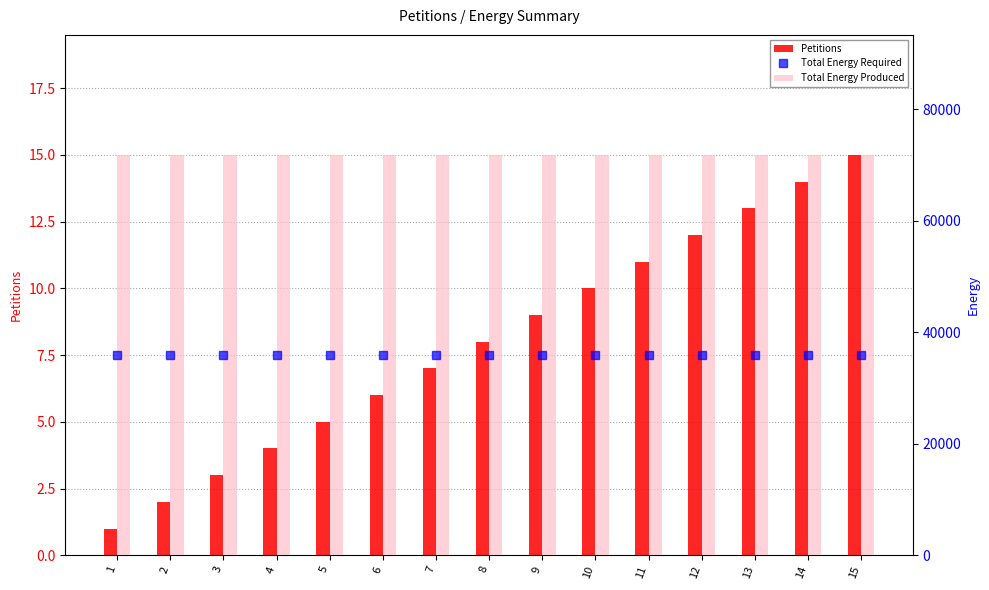

What is the difference between the highest and lowest values at 2?

71762